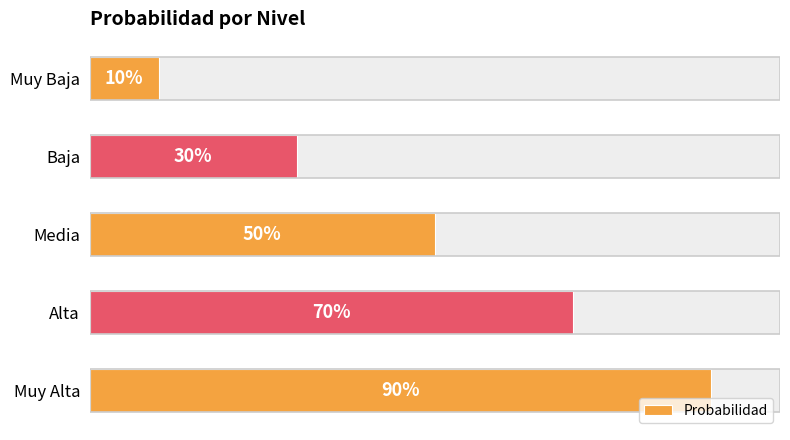

What is the sum of the values at Alta and Baja?

1.0